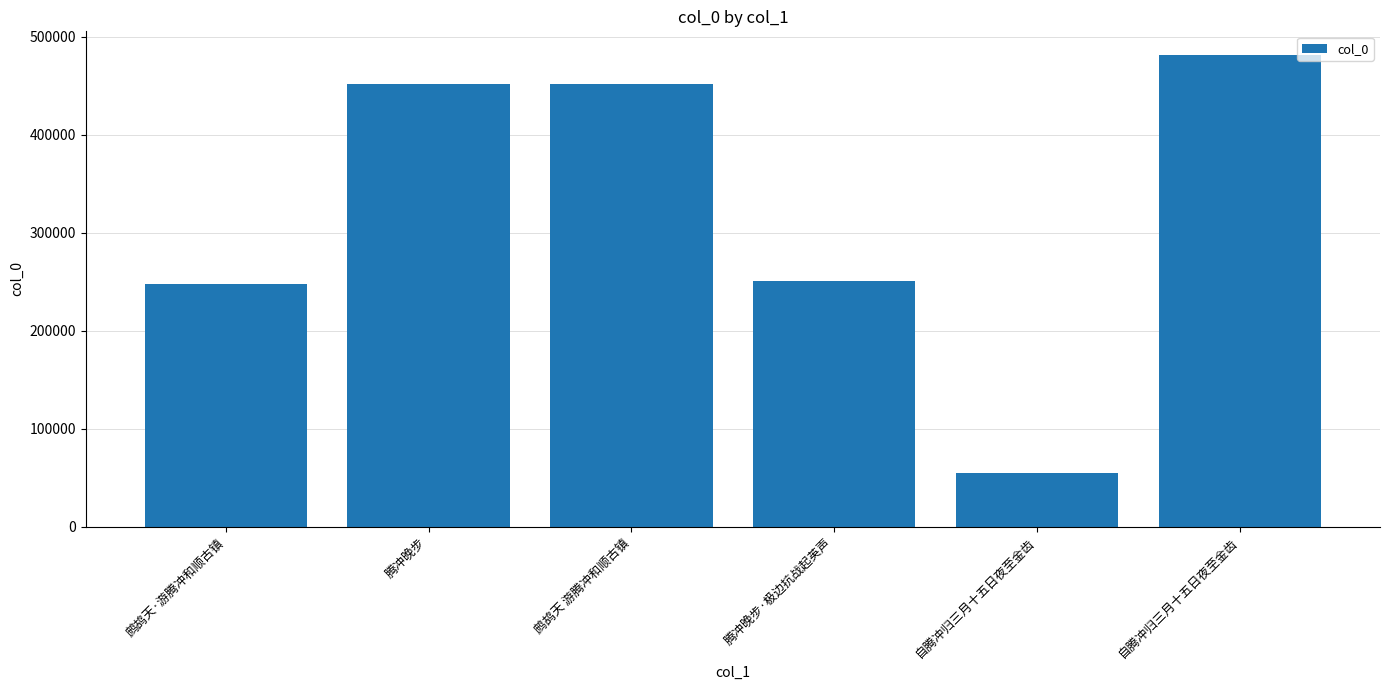

How many distinct data groups are displayed?

1